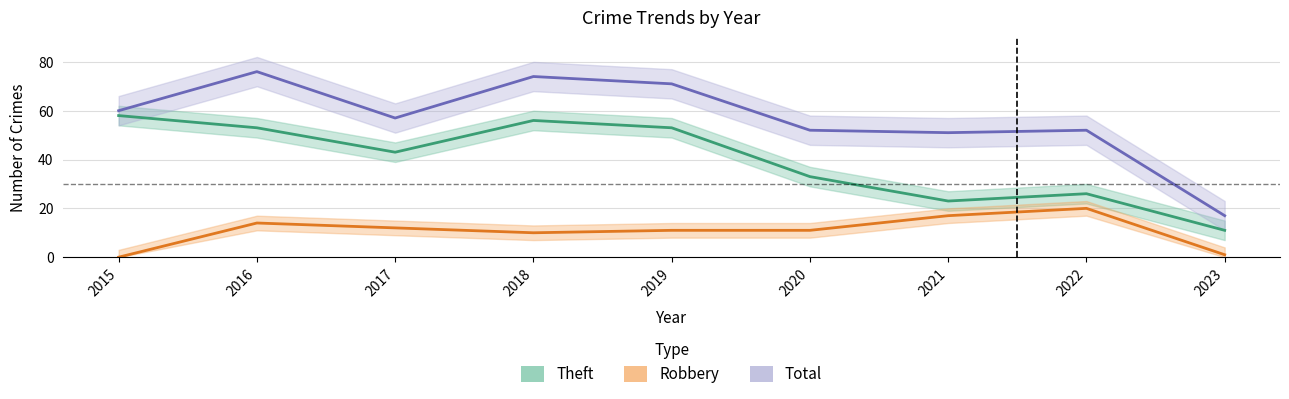

Reading left to right, list all the values displayed in this chart.

Theft: 2015=58	2016=53	2017=43	2018=56	2019=53	2020=33	2021=23	2022=26	2023=11
Robbery: 2015=0	2016=14	2017=12	2018=10	2019=11	2020=11	2021=17	2022=20	2023=1
Total: 2015=60	2016=76	2017=57	2018=74	2019=71	2020=52	2021=51	2022=52	2023=17